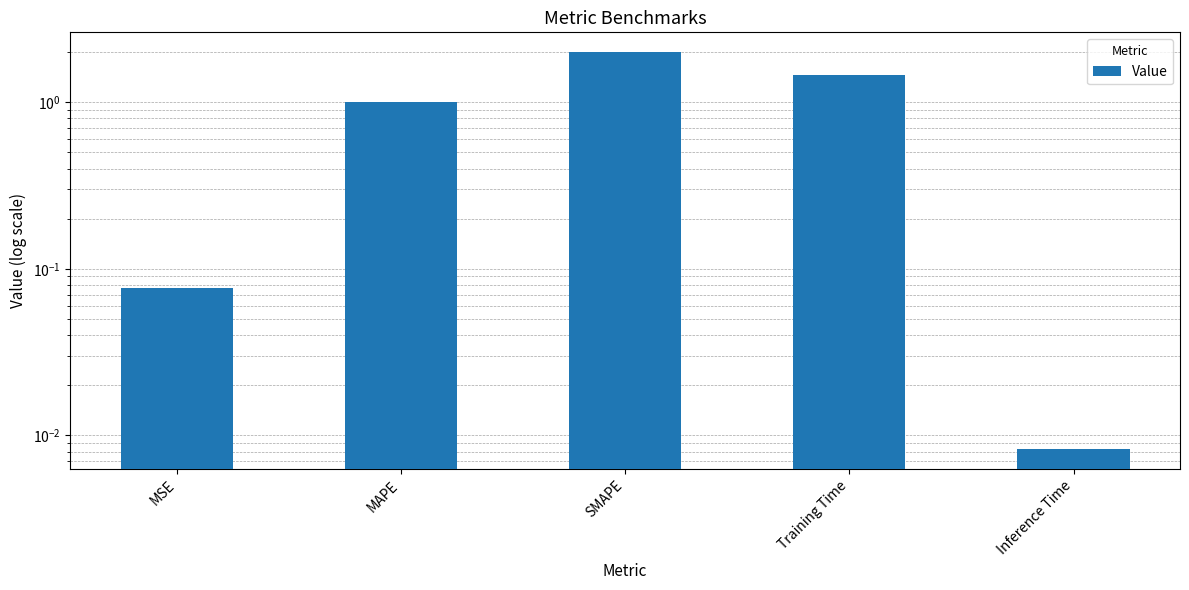

Read the value at Training Time.

1.5